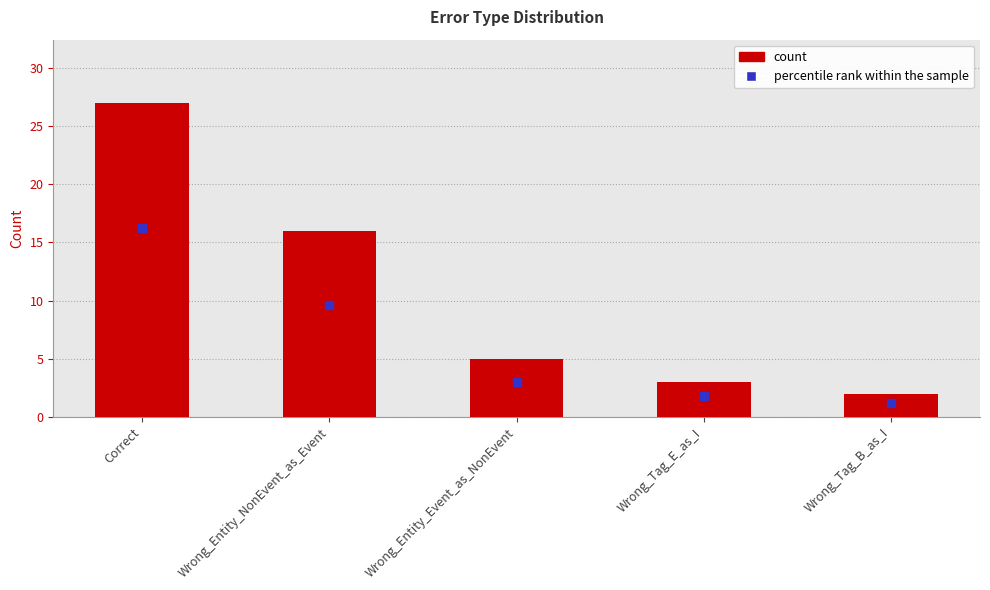

List the labels in order of value, smallest first.

Wrong_Tag_B_as_I, Wrong_Tag_E_as_I, Wrong_Entity_Event_as_NonEvent, Wrong_Entity_NonEvent_as_Event, Correct